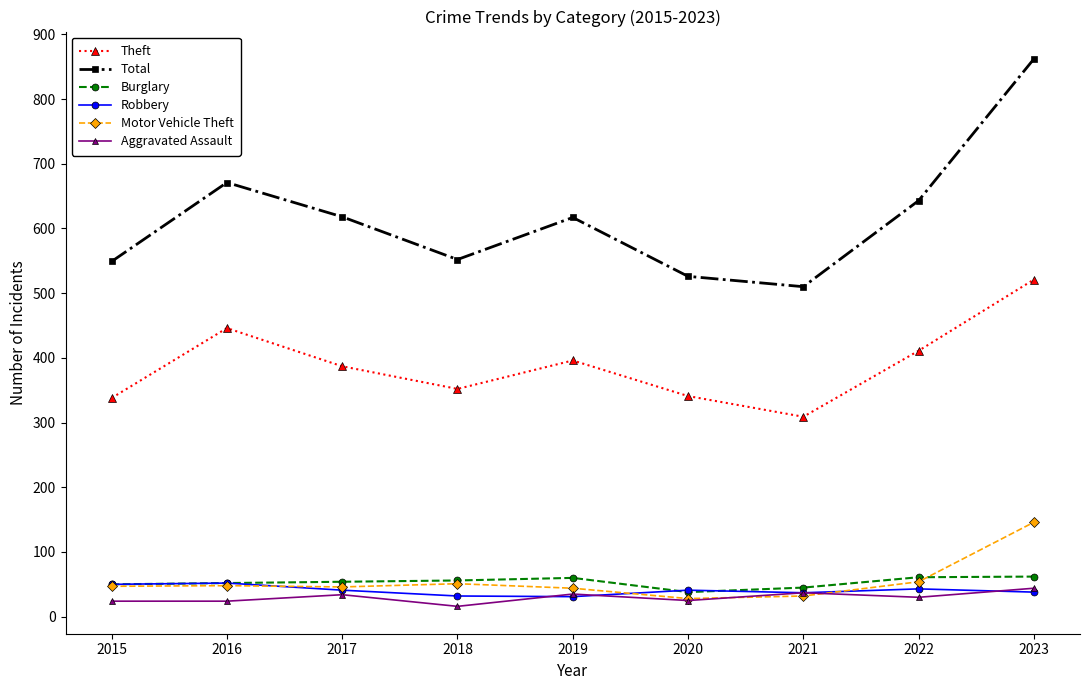

What is the value of the Total point at the 7th from the left?

510